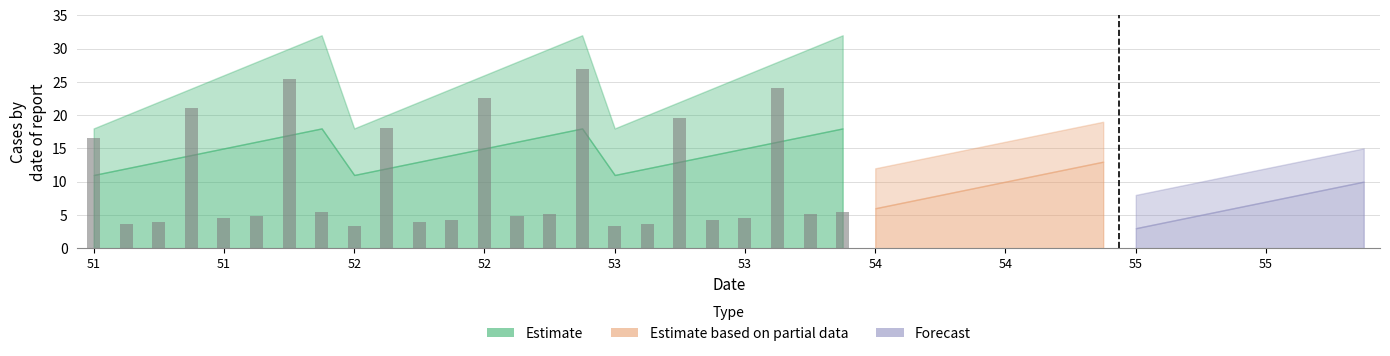

What is the average value?

10.2